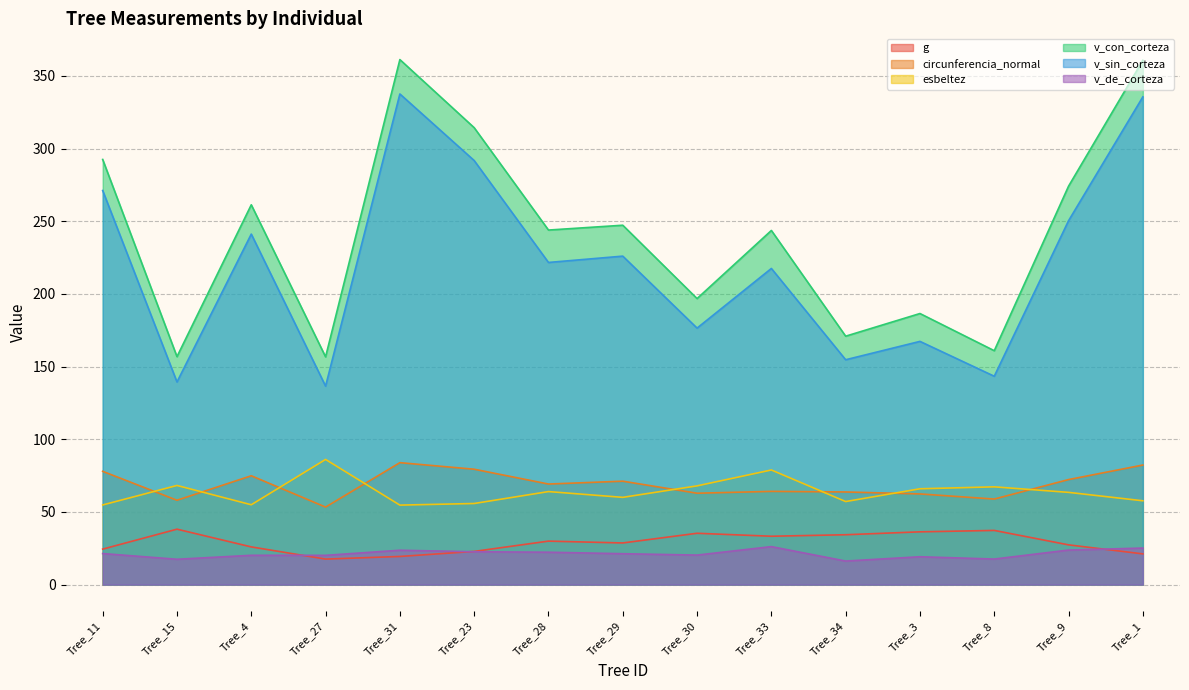

What is the spread (max minus min) of values at Tree_28?

221.6